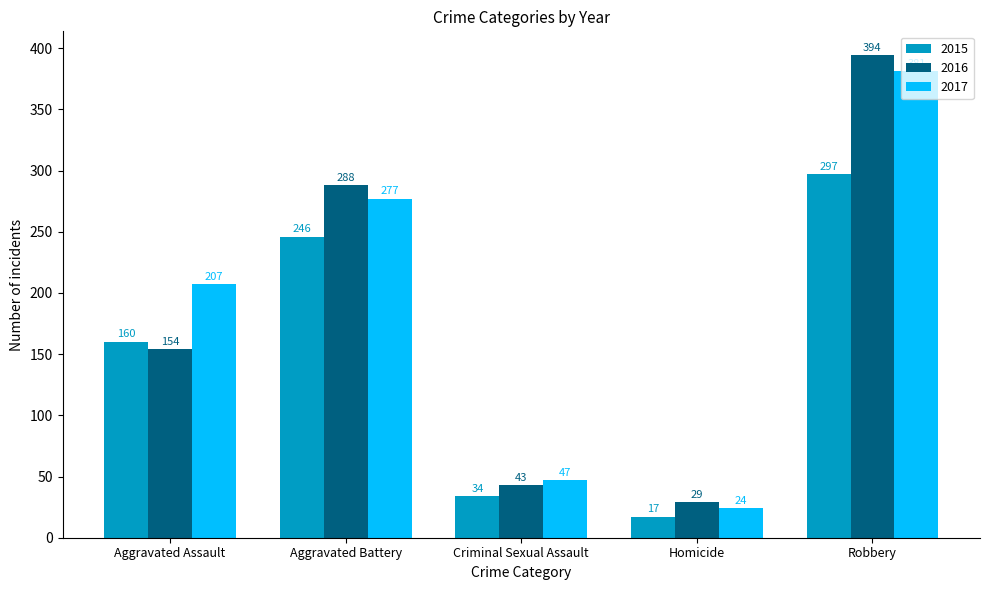

Rank the series by their maximum value, from lowest to highest.

2015, 2017, 2016